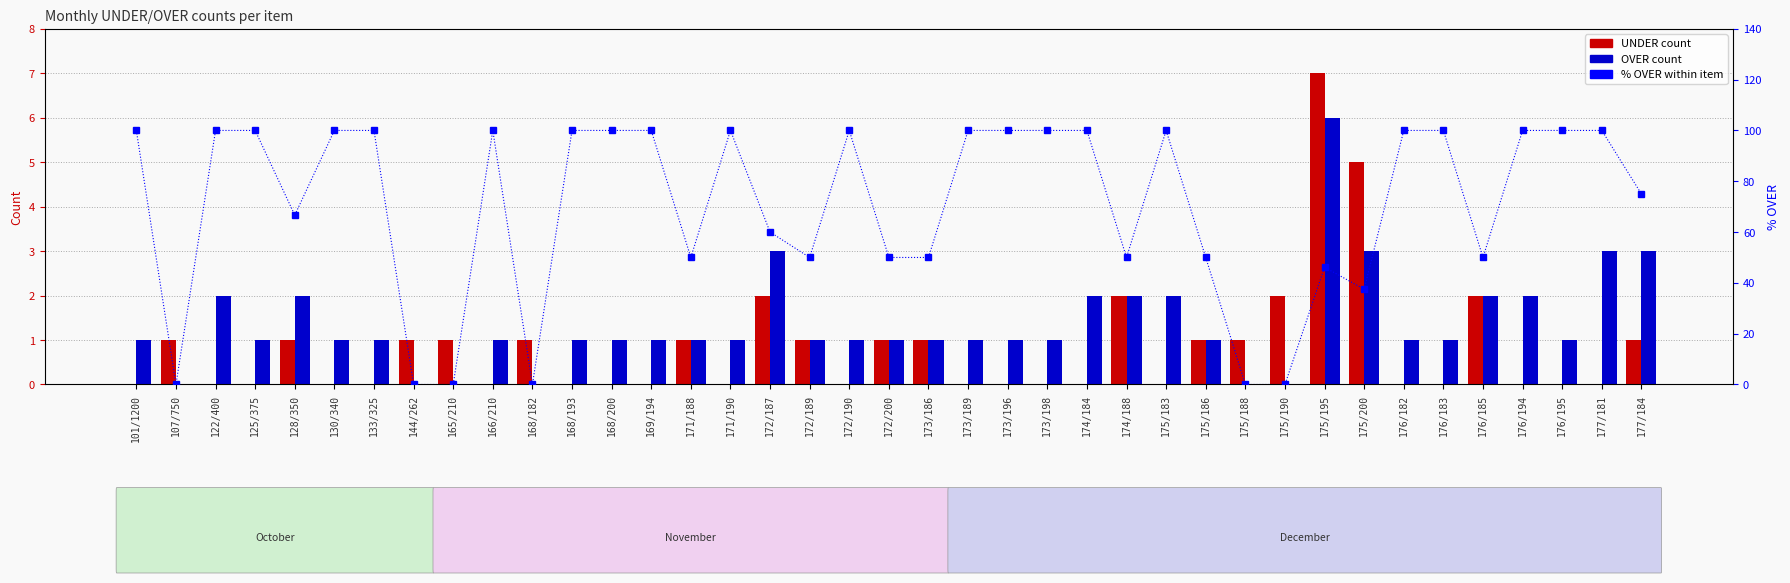

List the labels in order of UNDER value, smallest first.

101/1200, 122/400, 125/375, 130/340, 133/325, 166/210, 168/193, 168/200, 169/194, 171/190, 172/190, 173/189, 173/196, 173/198, 174/184, 175/183, 176/182, 176/183, 176/194, 176/195, 177/181, 107/750, 128/350, 144/262, 165/210, 168/182, 171/188, 172/189, 172/200, 173/186, 175/186, 175/188, 177/184, 172/187, 174/188, 175/190, 176/185, 175/200, 175/195